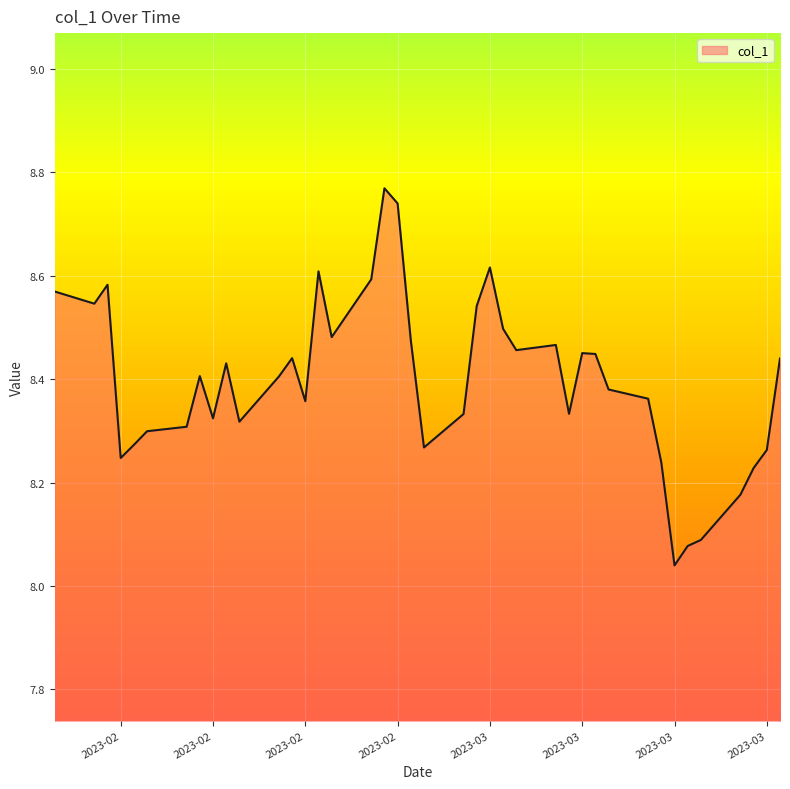

What is the difference between the maximum and minimum values?

0.7